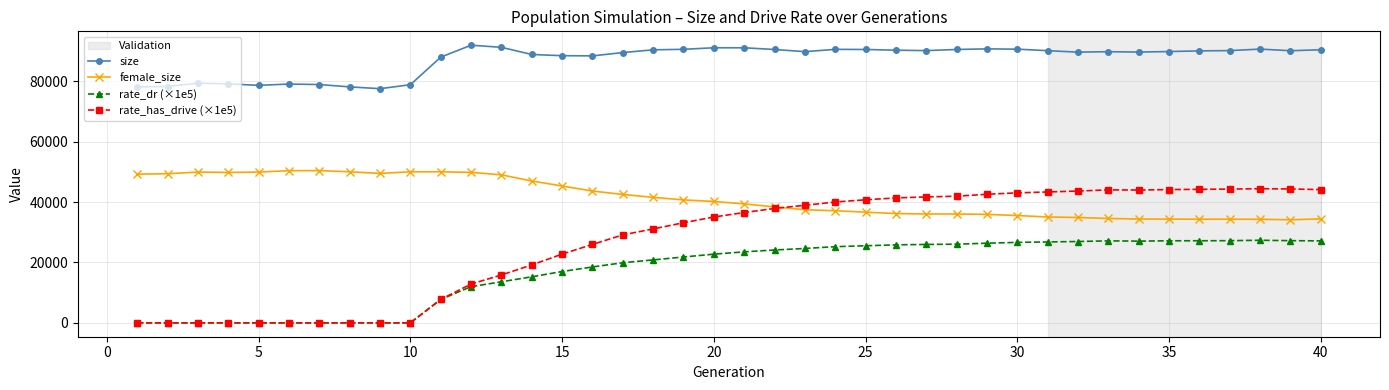

What is the value of the rate_dr (×1e5) point at the 15th from the left?

17010.9